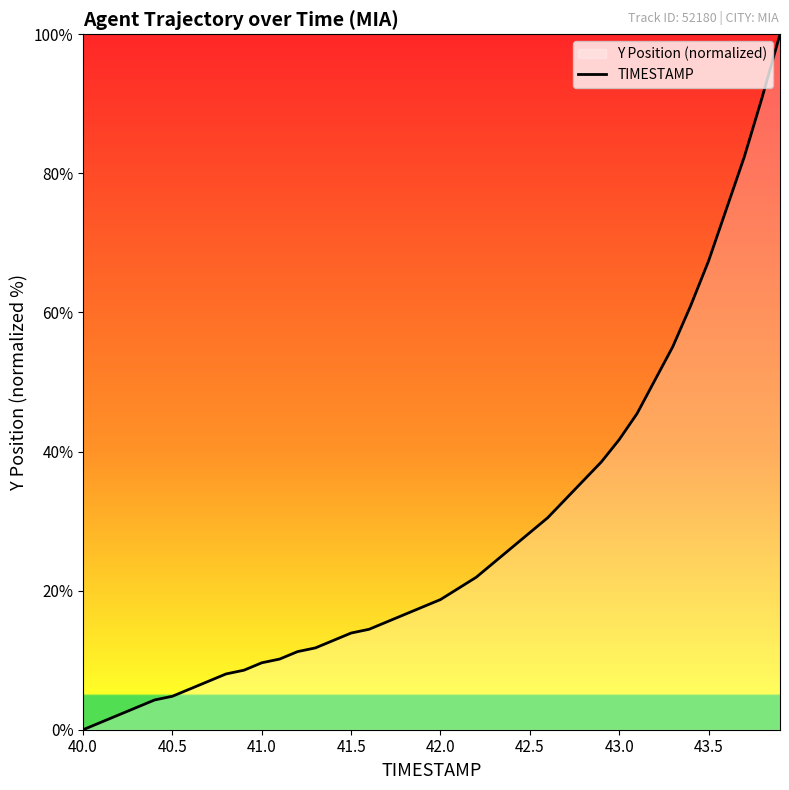

What is the greatest value displayed?

100.0